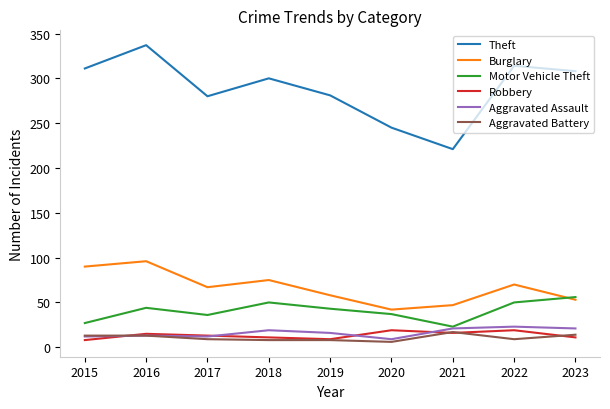

What are all the series names shown in the legend?

Theft, Burglary, Motor Vehicle Theft, Robbery, Aggravated Assault, Aggravated Battery